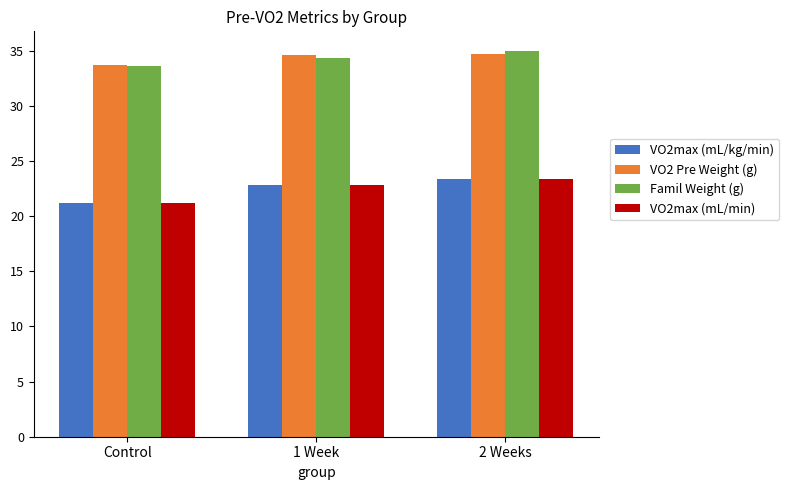

Reading left to right, what are all the values shown in this chart?

VO2max (mL/kg/min): 21.2	22.8	23.3
VO2 Pre Weight (g): 33.7	34.6	34.6
Famil Weight (g): 33.6	34.4	35.0
VO2max (mL/min): 21.2	22.8	23.3